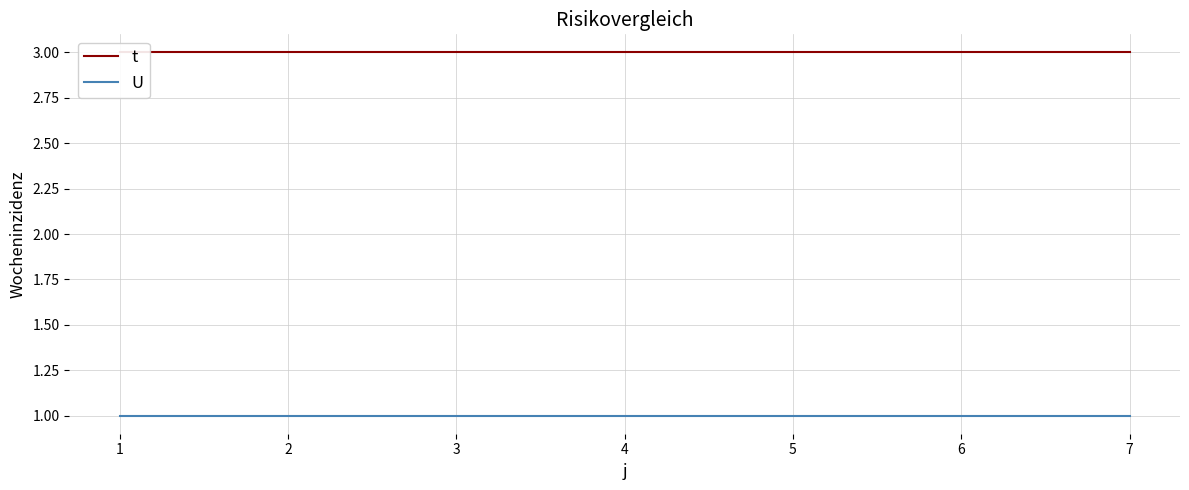

Rank the categories by U value from lowest to highest.

1, 2, 3, 4, 5, 6, 7